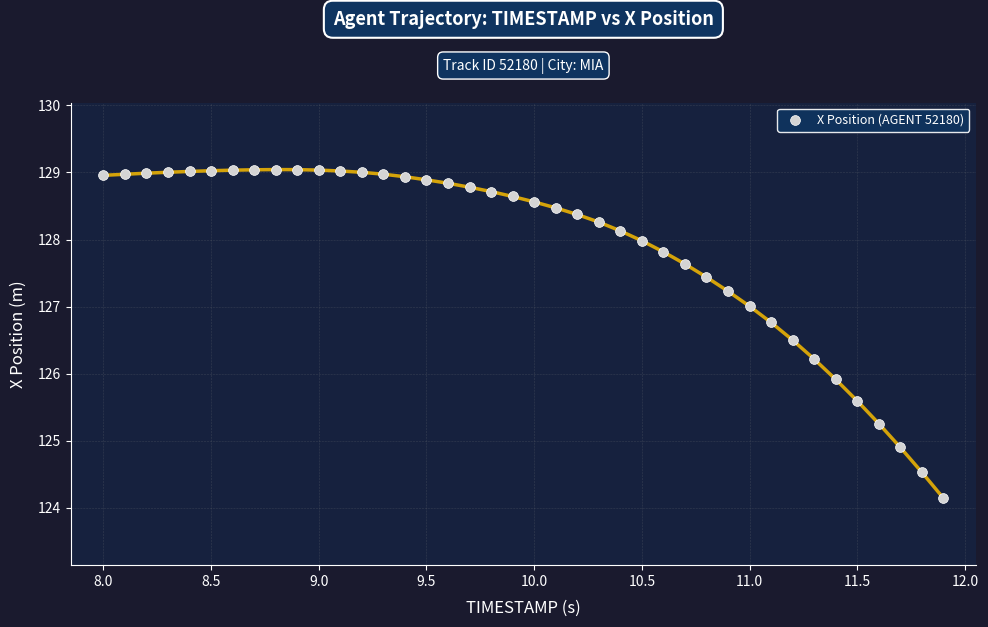

What is the range of Y values (max minus min)?

4.9